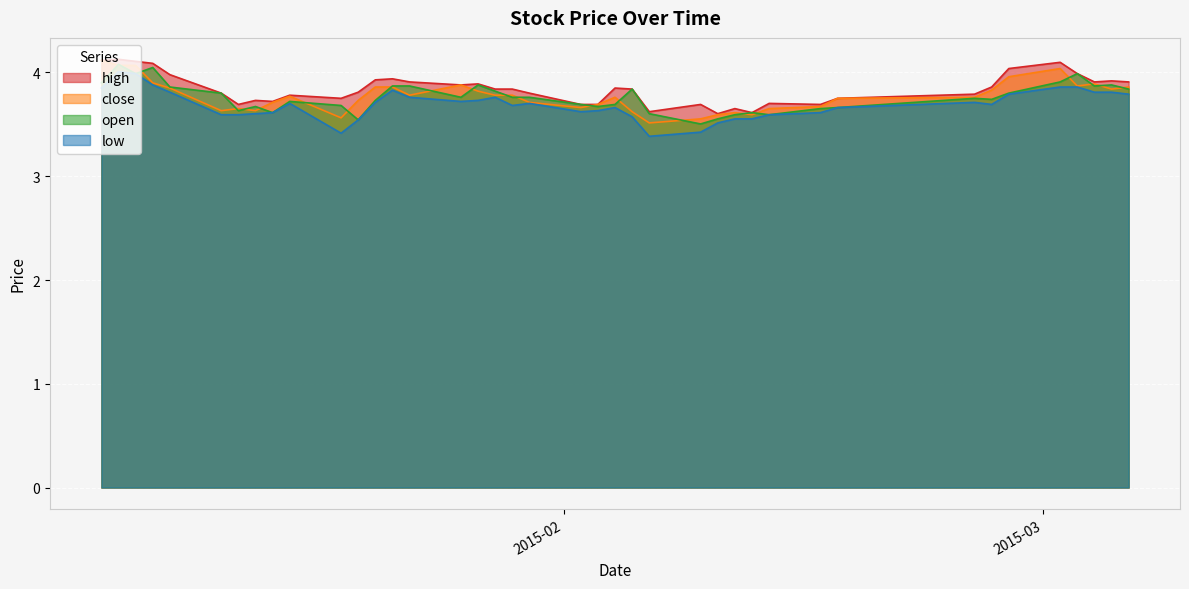

Which series has the widest spread of values?

low